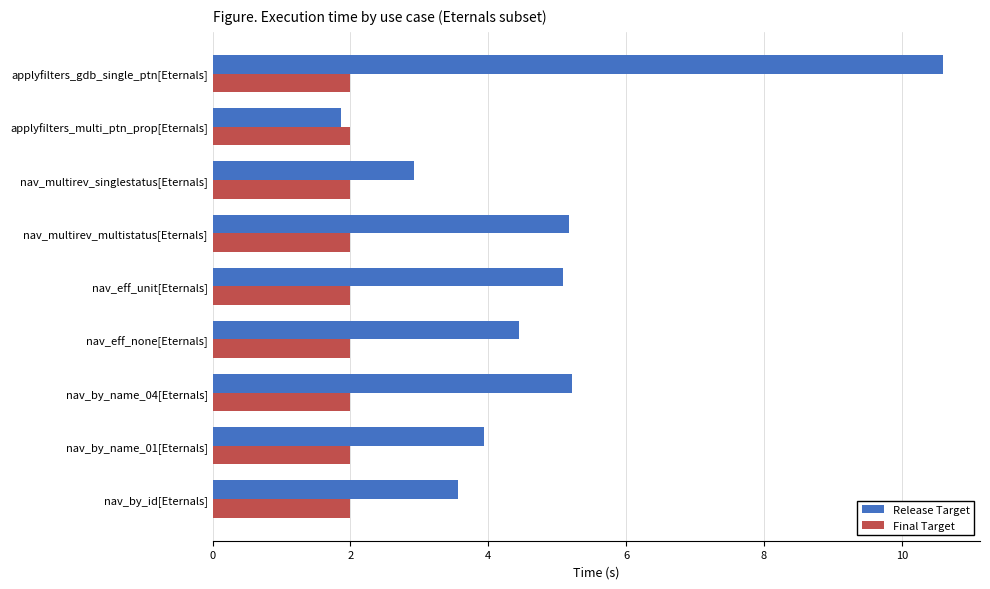

What is the approximate value of Final Target at nav_eff_none[Eternals]?

2.0